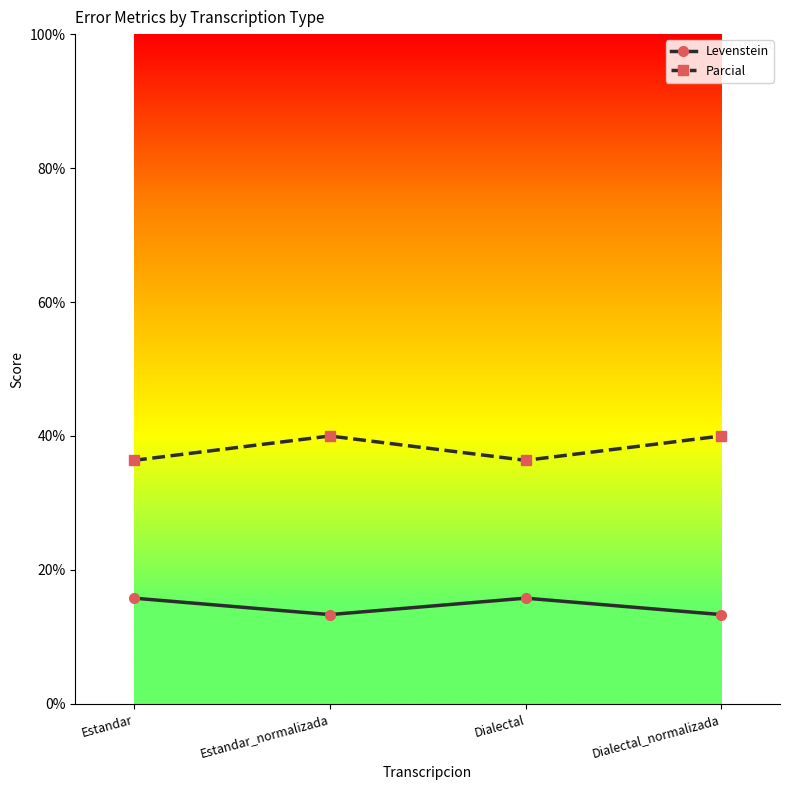

Is the value of Parcial at Estandar_normalizada greater than the value of Levenstein at Estandar?

Yes